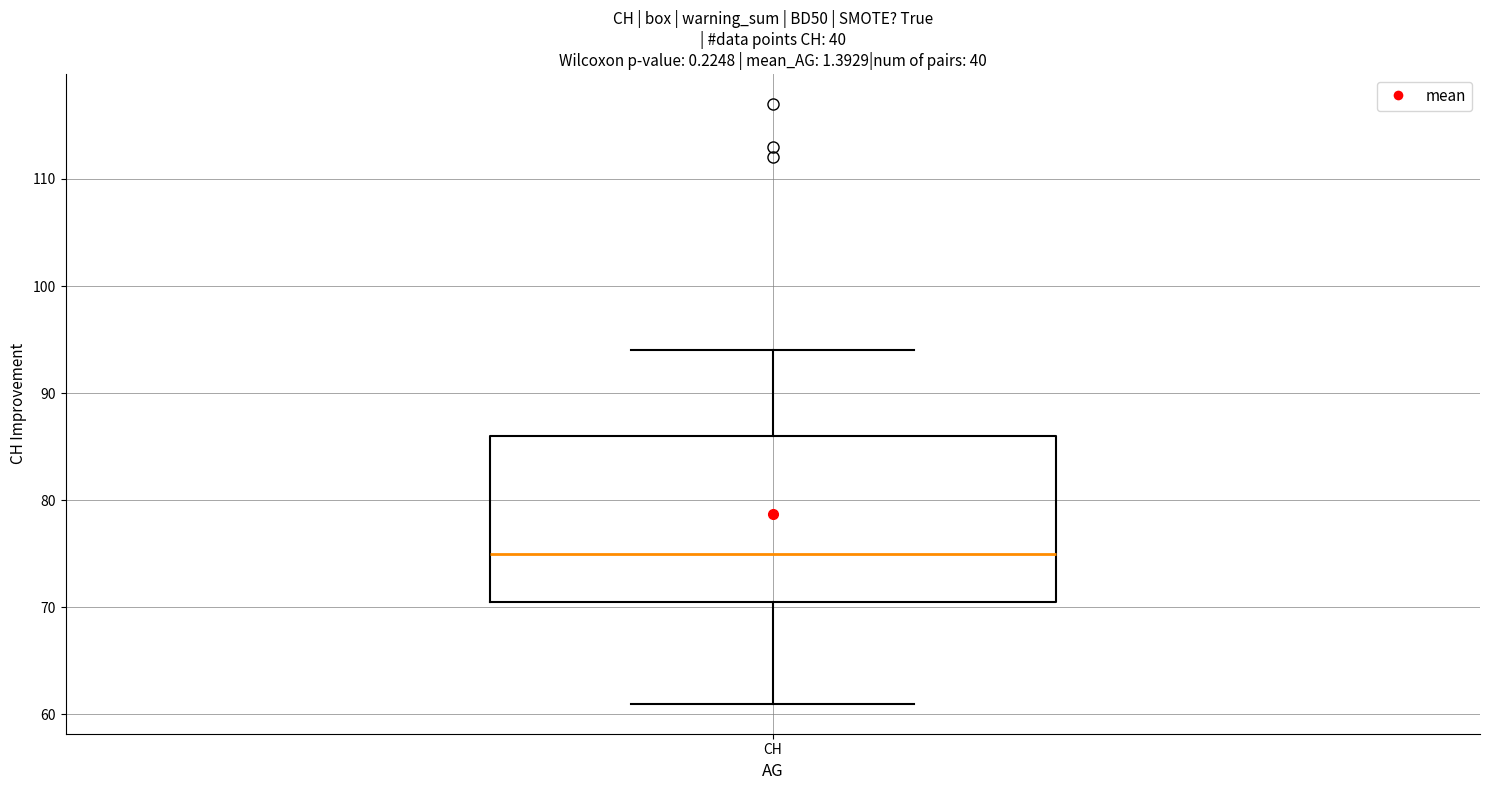

Transcribe this box plot: give where the median line is, the range the box spans, and where the two whiskers end, as read against the y-axis. The values are not printed on the chart, so give them approximately, as read against the axis.

median 75, box 71 to 86, whiskers 61 to 94